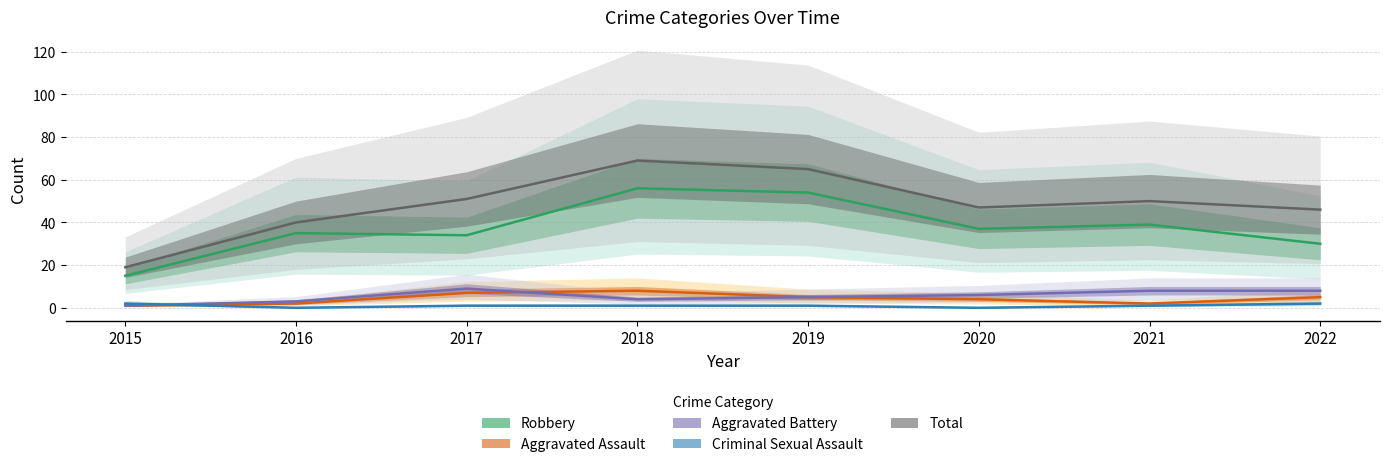

True or false: Aggravated Assault has more than 1 interior local peaks.

False